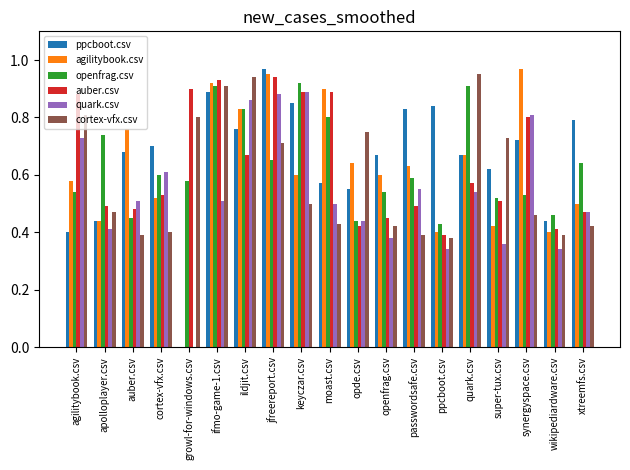

Is it true that agilitybook.csv equals 0.4 at super-tux.csv?

True